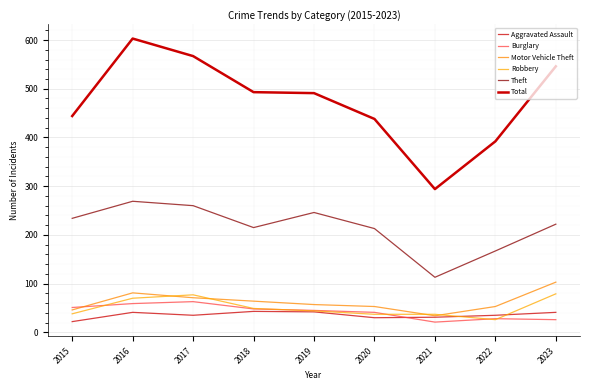

What is the maximum value for Aggravated Assault?

43